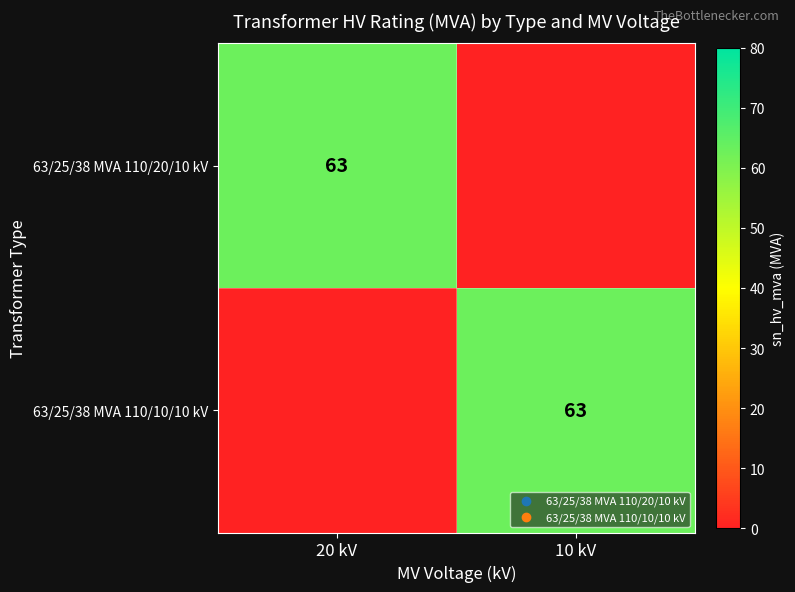

At how many categories does at least one series exceed 16?

2